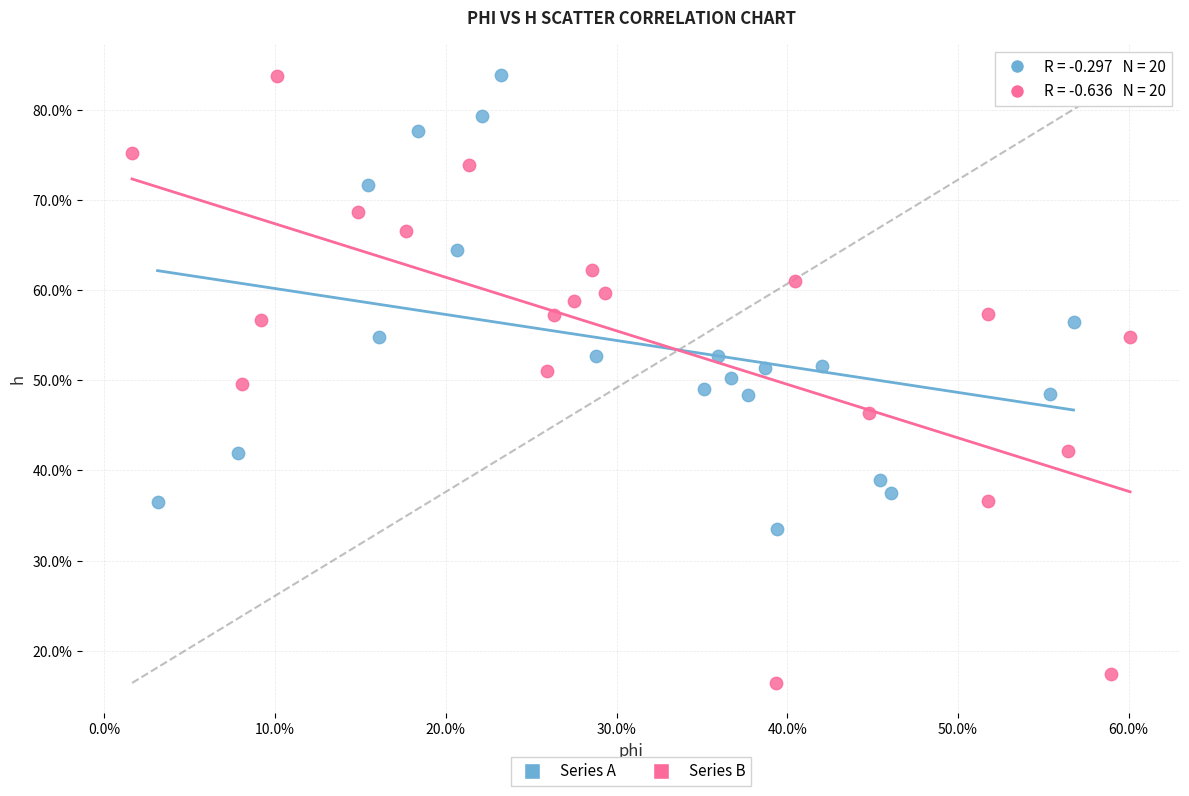

Which series has the widest spread of Y values?

Series B